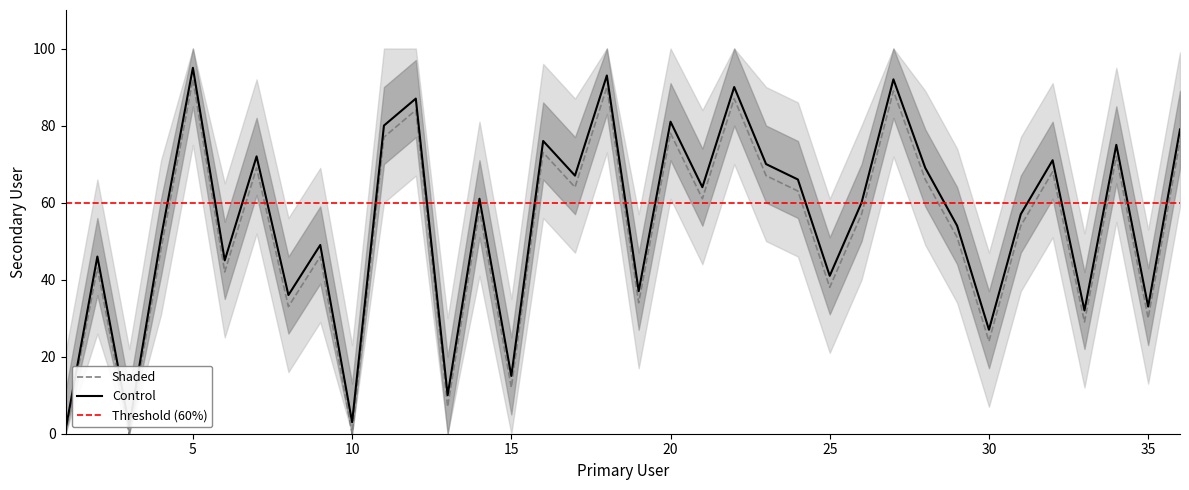

Reading right to left, extract all data points from this chart.

79	33	75	32	71	57	27	54	69	92	60	41	66	70	90	64	81	37	93	67	76	15	61	10	87	80	3	49	36	72	45	95	51	2	46	1